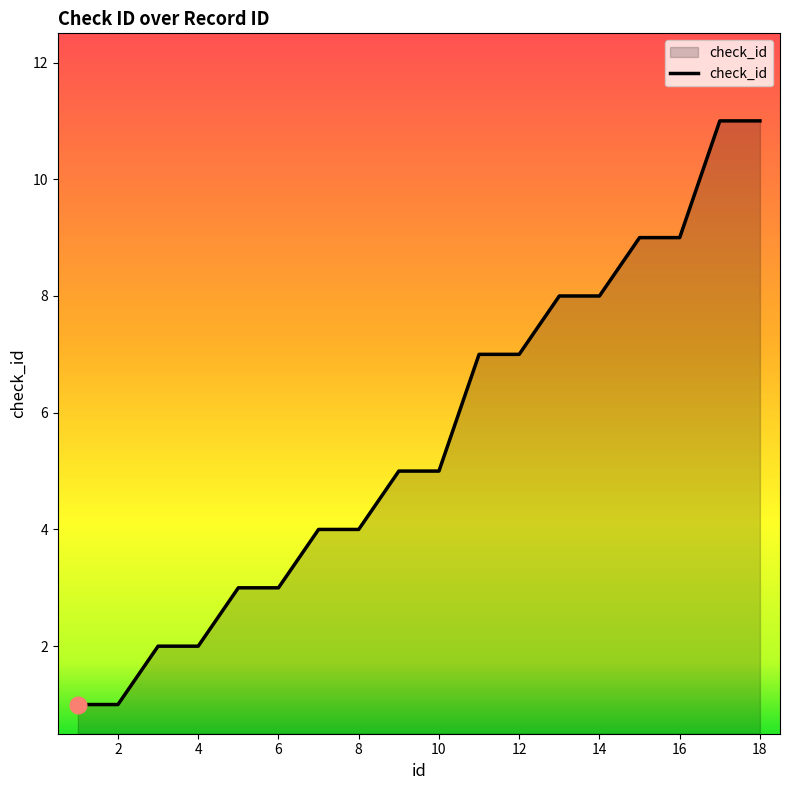

What is the difference between the maximum and minimum values?

10